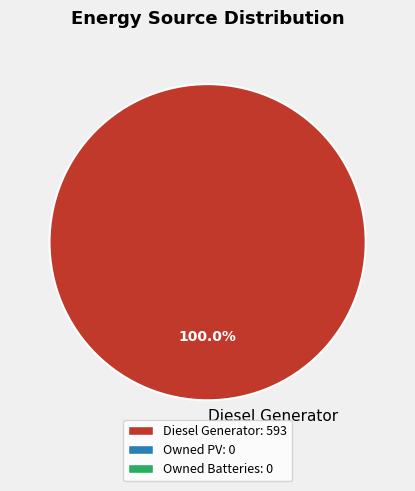

Rank the categories by value from lowest to highest.

Diesel Generator